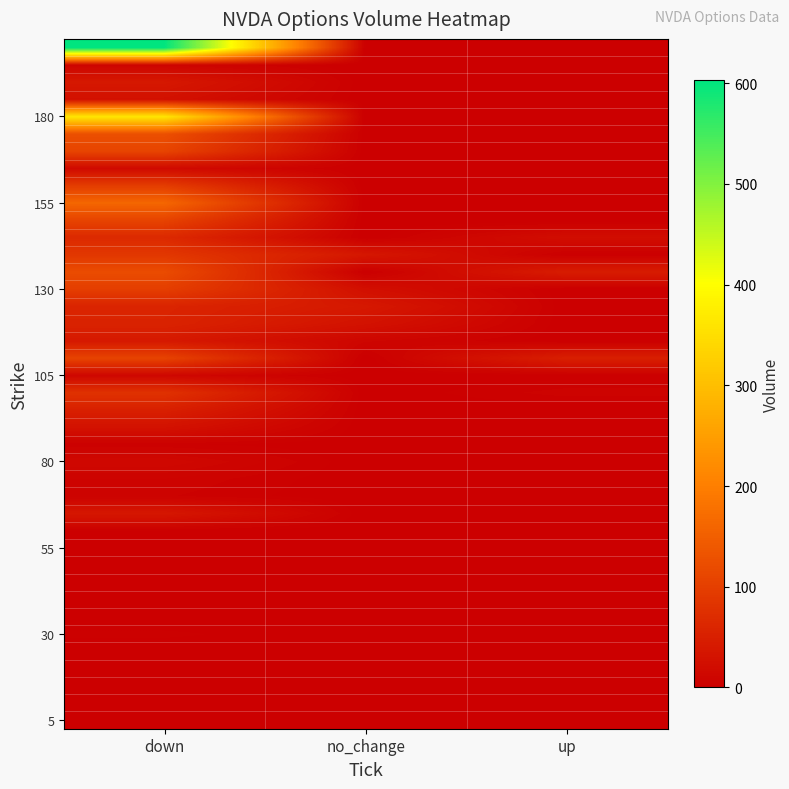

Which category has the highest value across all series?

down